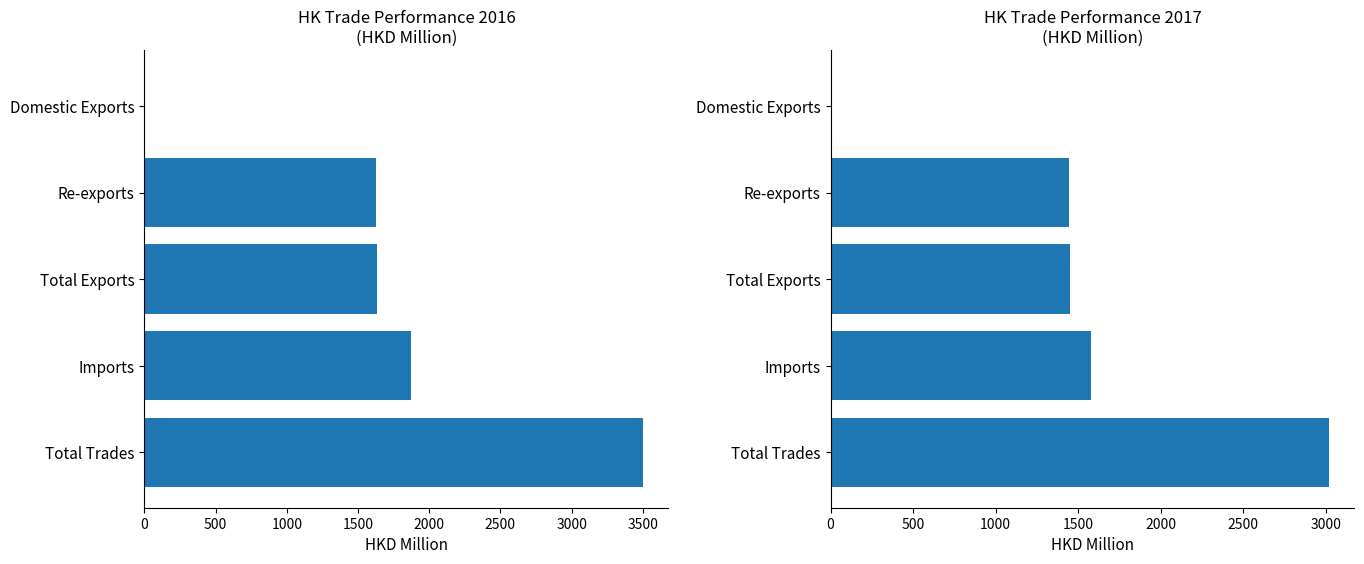

What position from the left is Domestic Exports?

1